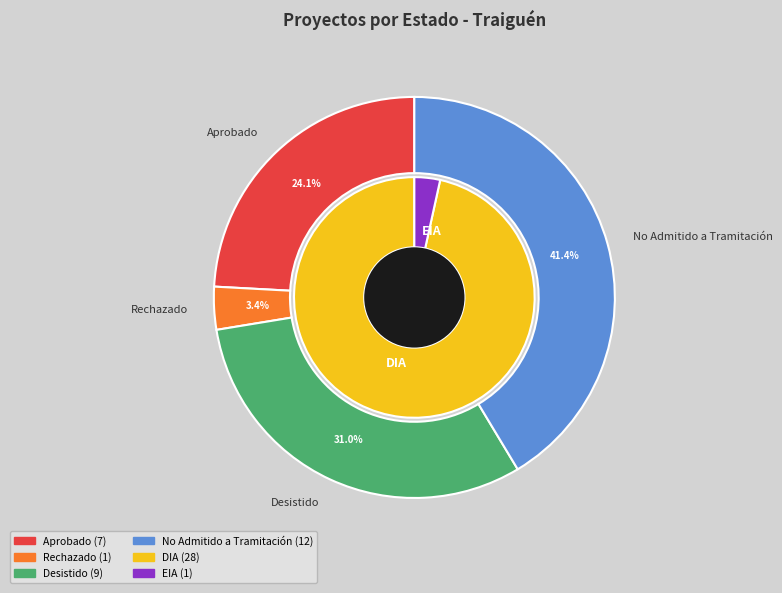

Is there a majority slice in this chart?

No